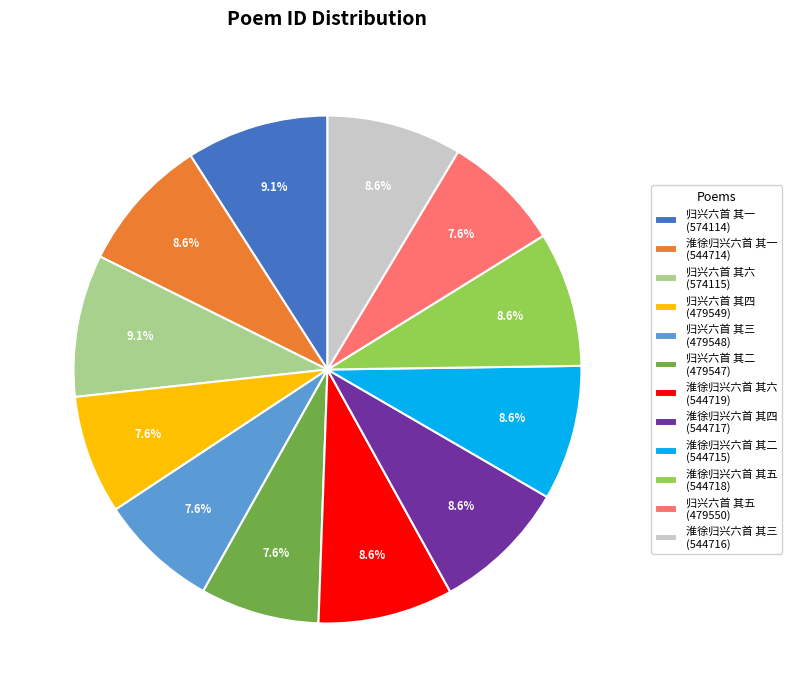

To the nearest percent, what is the difference between the 归兴六首 其四 and 淮徐归兴六首 其三 slice percentages?

1%